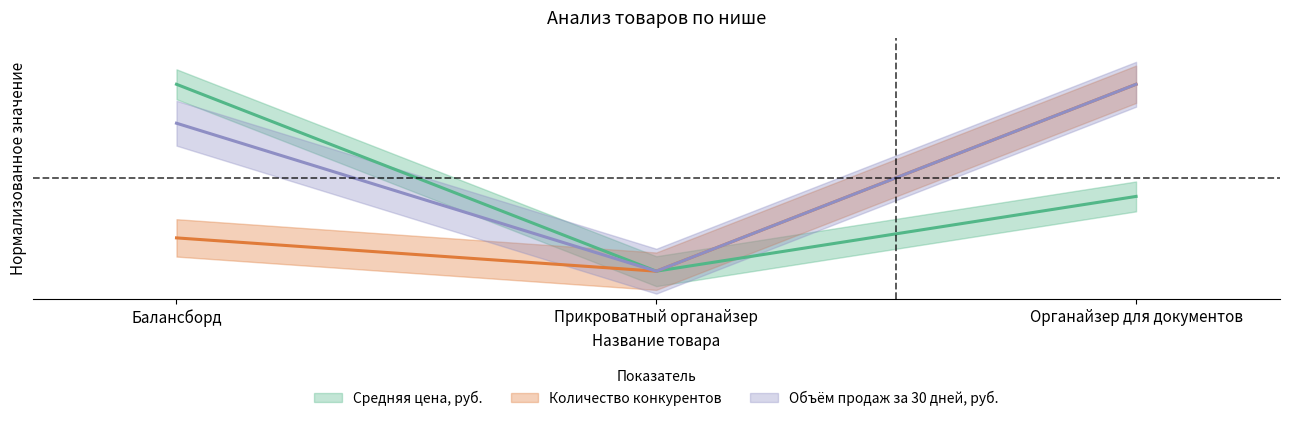

Is the value of Объём продаж за 30 дней, руб. at Органайзер для документов greater than the value of Средняя цена, руб. at Балансборд?

No